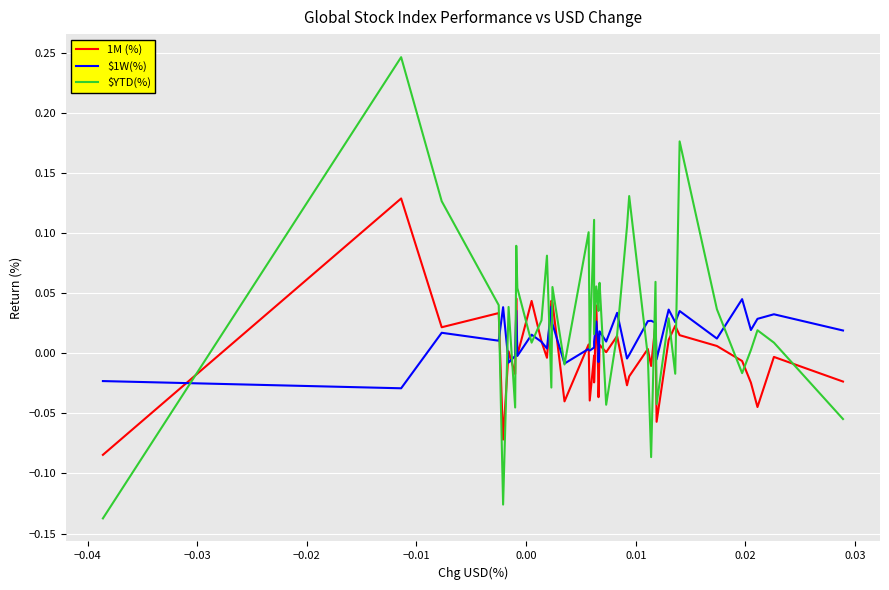

True or false: $1W(%) and 1M (%) cross at least once.

True